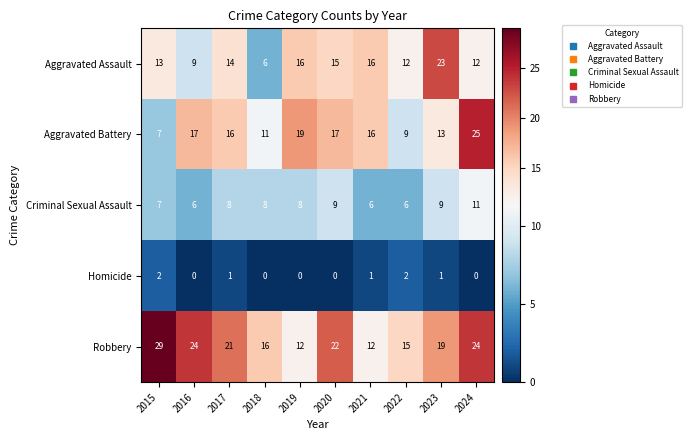

How many series are shown in this chart?

5